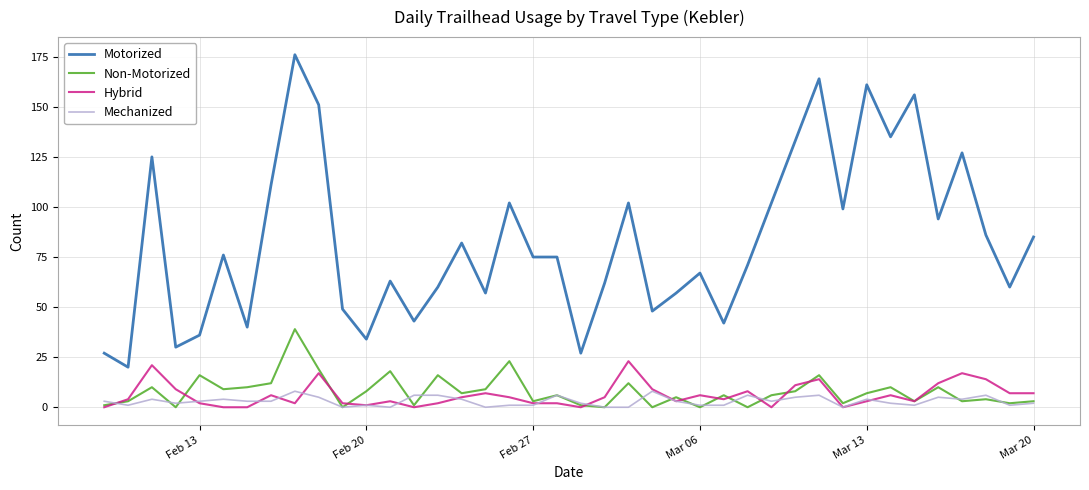

Rank the series by their maximum value, from highest to lowest.

Motorized, Non-Motorized, Hybrid, Mechanized